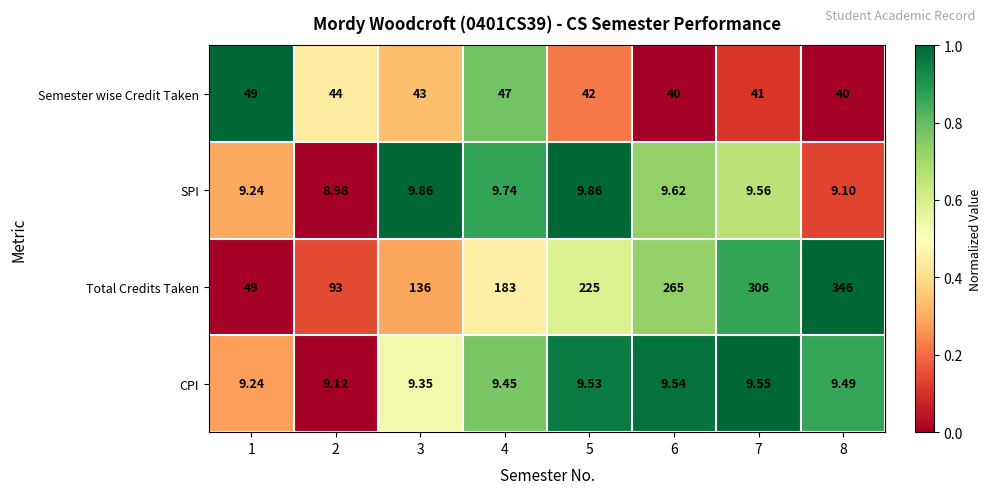

Which series has the widest spread of values?

Total Credits Taken